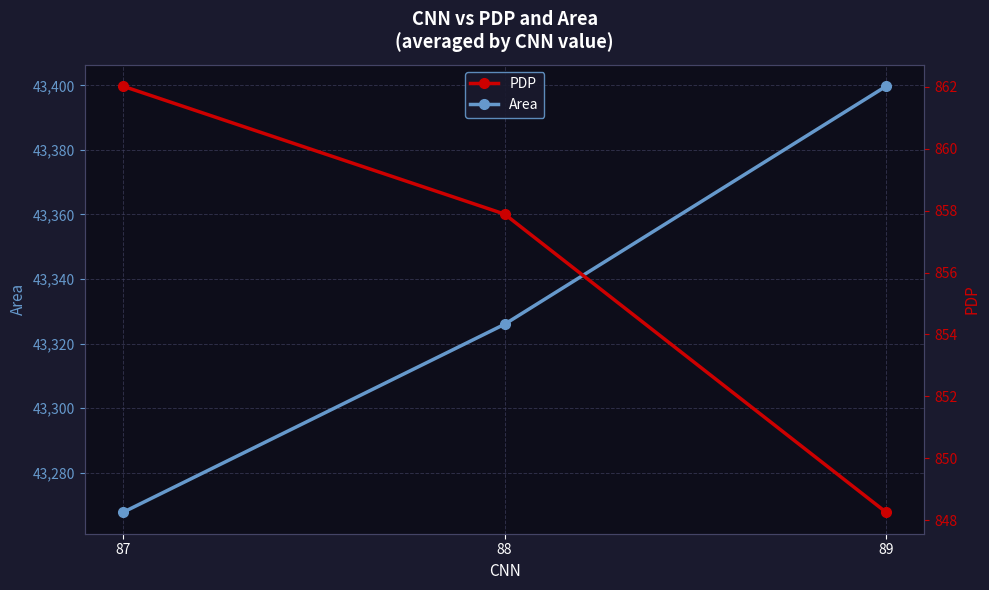

How many values in the Area series are below 43325?

1